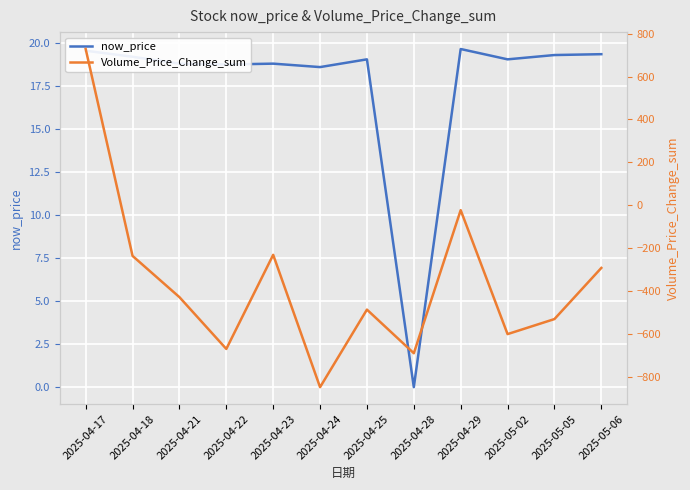

Which category has the lowest value in the Volume_Price_Change_sum series?

2025-04-24